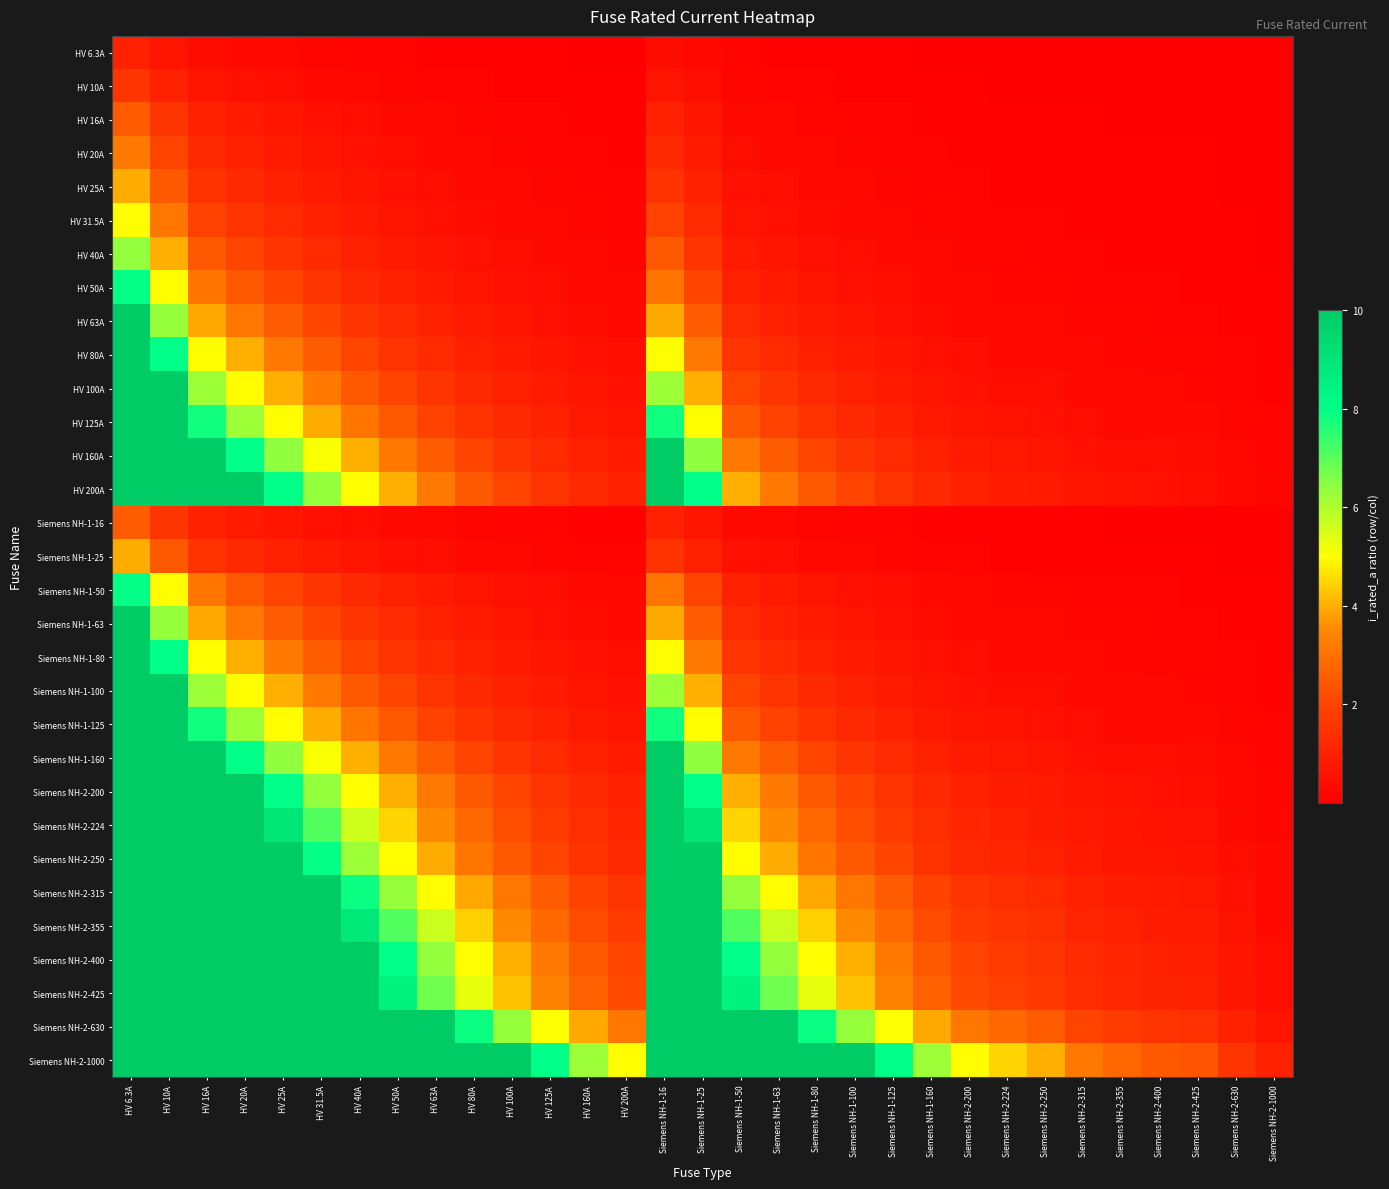

What is the spread (max minus min) of values at HV 125A?

7.9